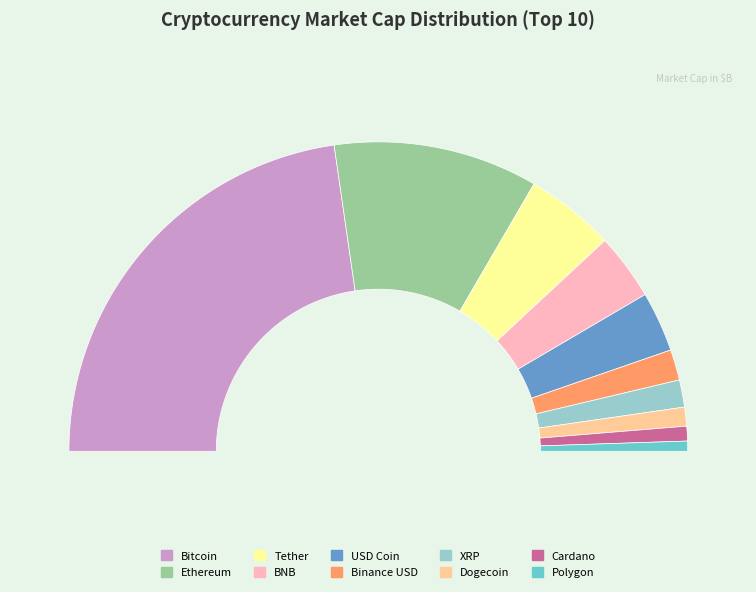

To the nearest percent, what is the difference between the largest and smallest slice percentages?

44%